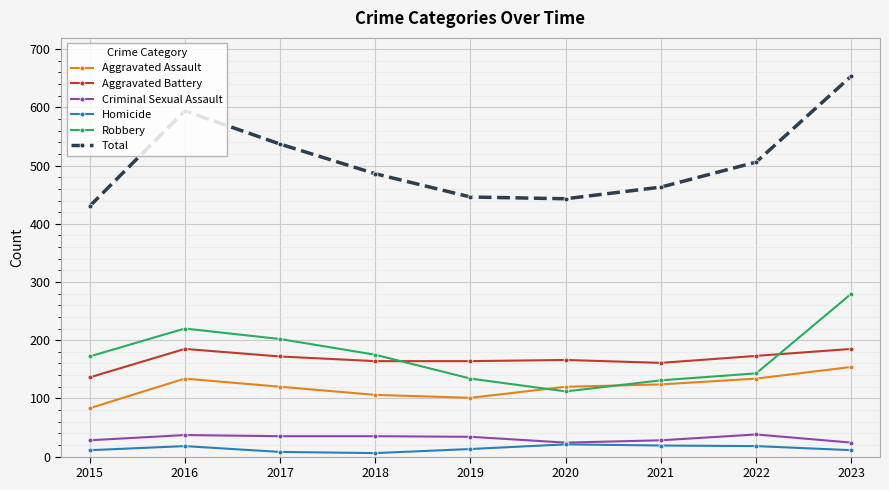

Is it true that Aggravated Battery equals 173 at 2022?

True